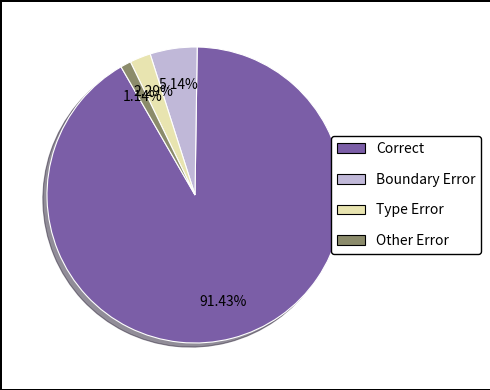

How many segments does this pie chart have?

4